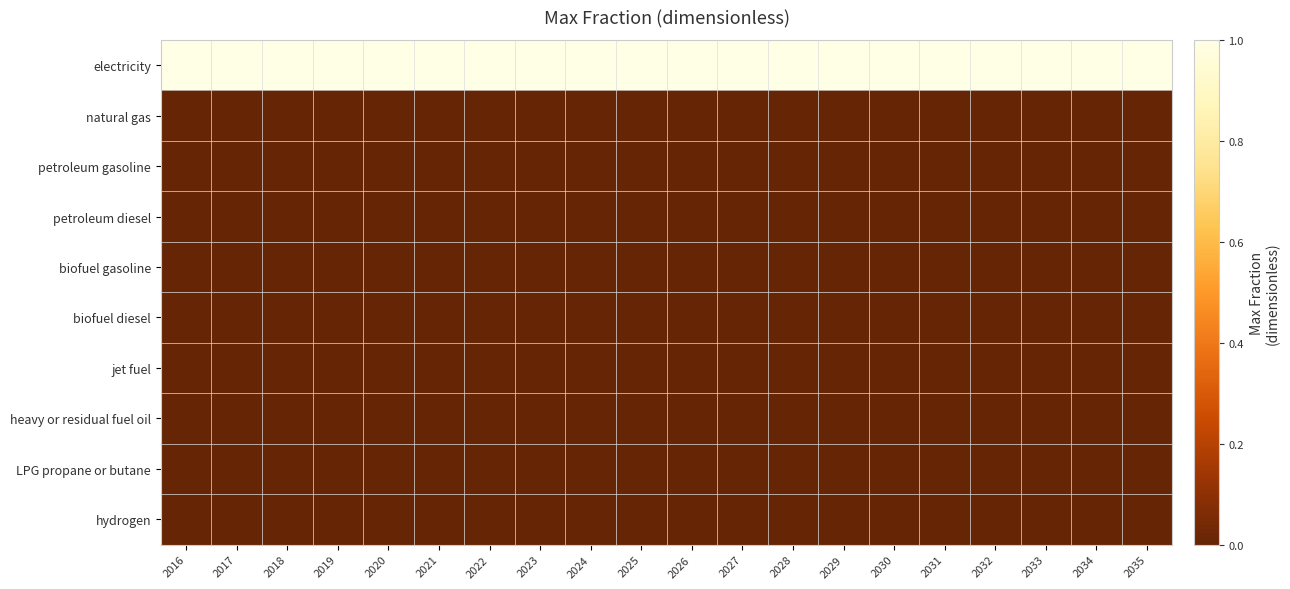

At which category does the chart reach its minimum across all series?

2016